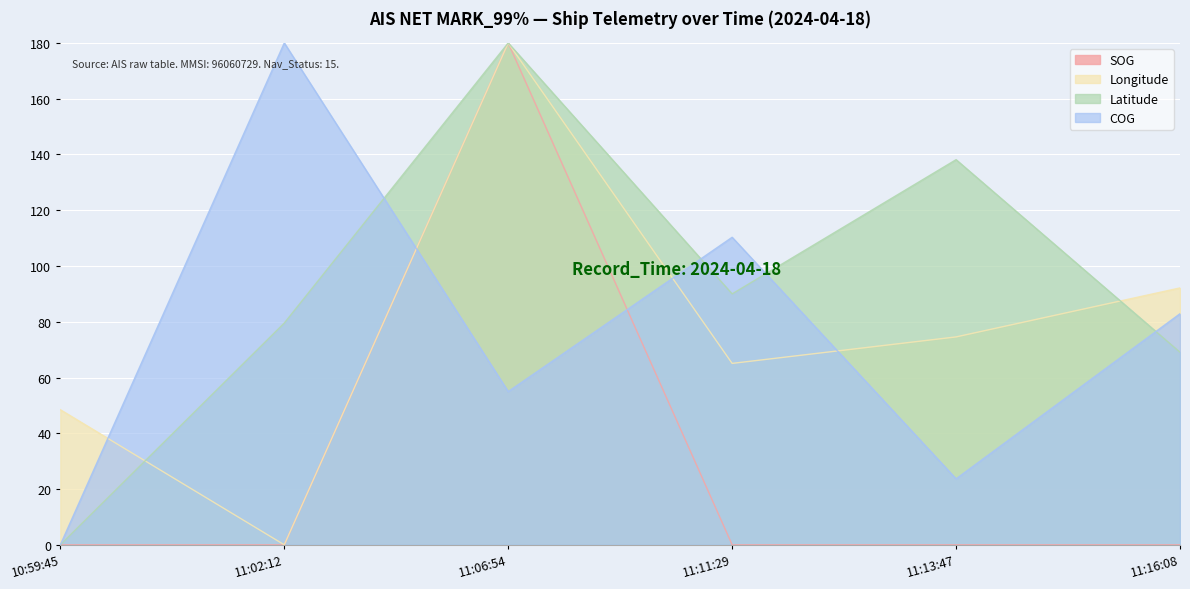

How many data points in SOG are above 0?

1